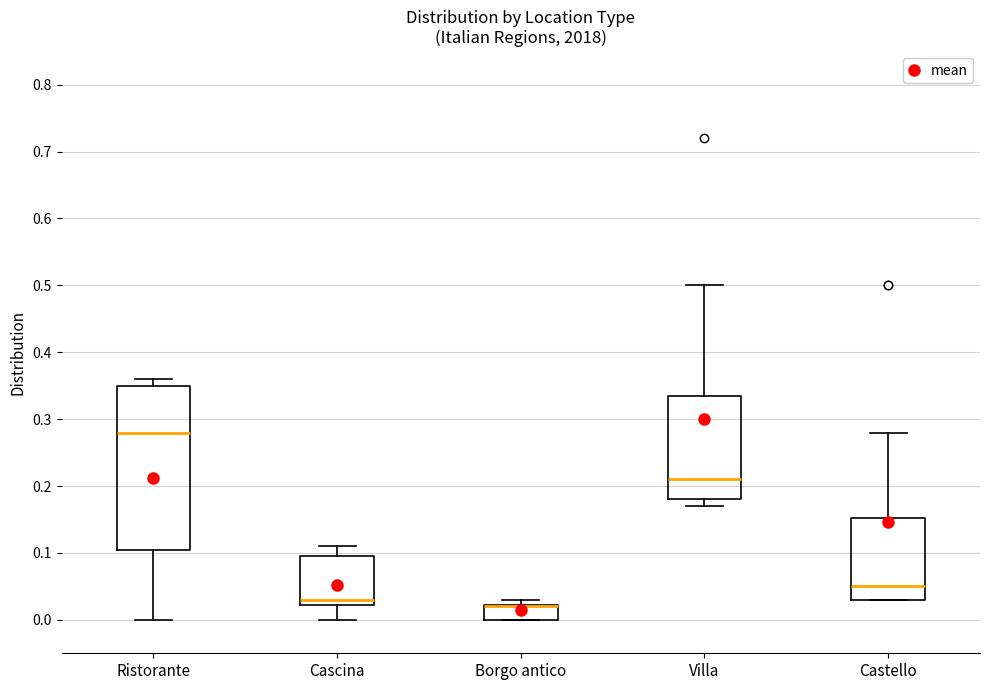

Reading left to right, transcribe this box plot: for each box, give where its median line is, the range the box spans, and where its two whiskers end, as read against the y-axis. The values are not printed on the chart, so give them approximately, as read against the axis.

Ristorante: median 0.28, box 0.11 to 0.35, whiskers 0.00 to 0.36
Cascina: median 0.03, box 0.02 to 0.10, whiskers 0.00 to 0.11
Borgo antico: median 0.02 (drawn on the box's upper edge), box 0.00 to 0.02, whiskers 0.00 to 0.03
Villa: median 0.21, box 0.18 to 0.34, whiskers 0.17 to 0.50
Castello: median 0.05, box 0.03 to 0.15, whiskers 0.03 to 0.28